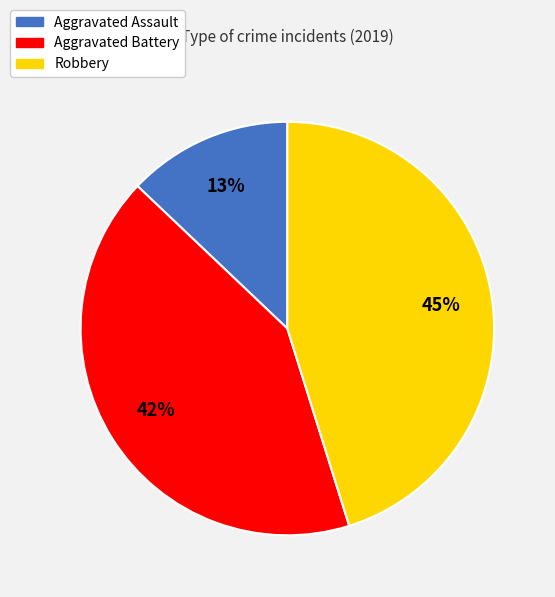

To the nearest percent, what portion does Robbery represent?

45%